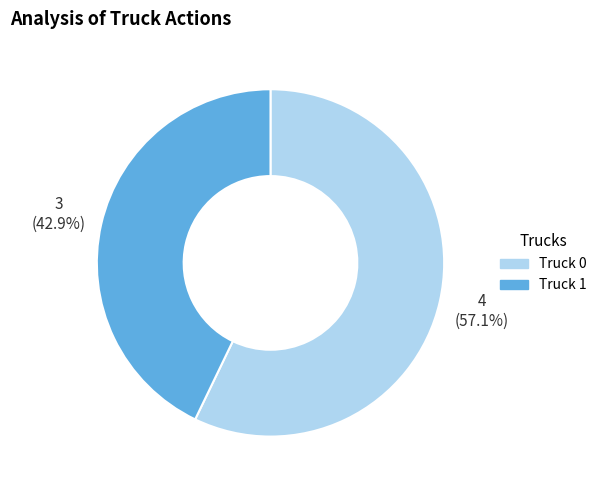

Is the sum of Truck 0 and Truck 1 greater than half?

Yes